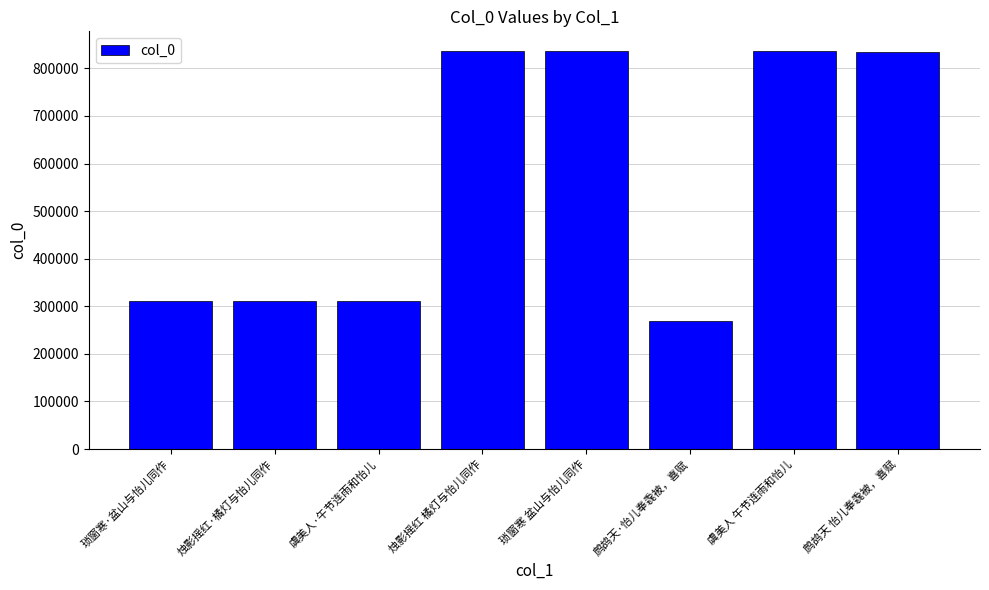

Is it true that the value at 鹧鸪天 怡儿奉毳被，喜赋 is 834962?

True